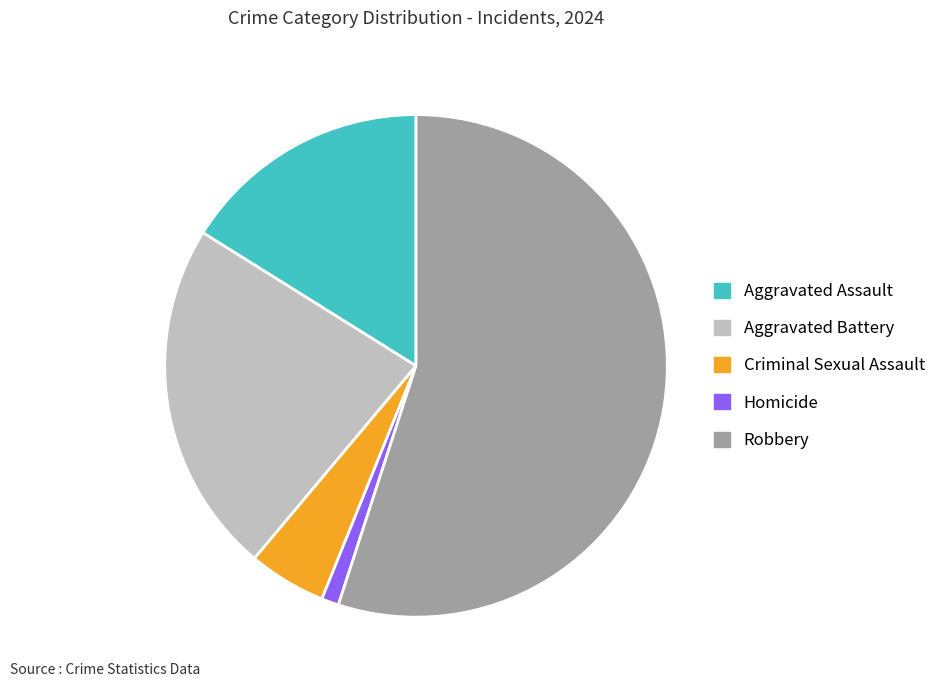

Which category has the biggest portion of the pie?

Robbery